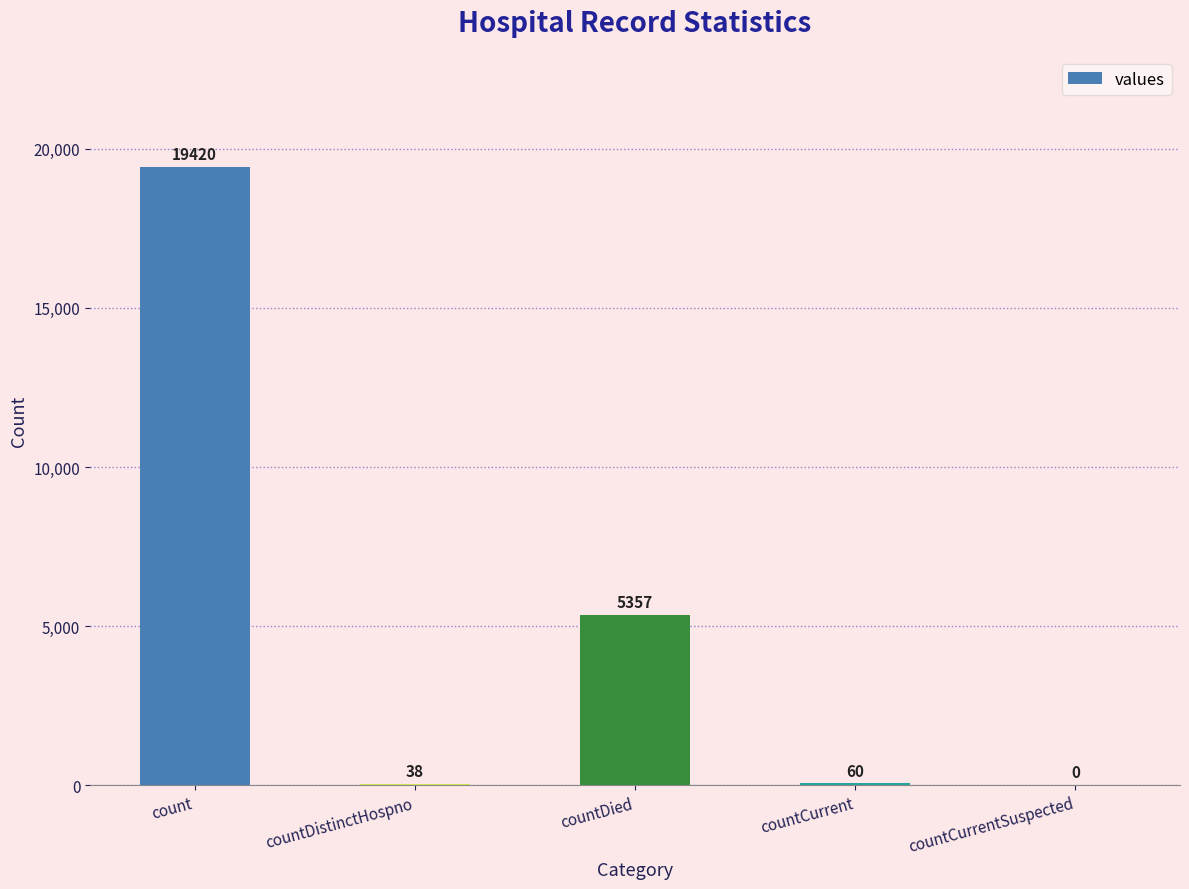

What is the maximum value shown in the chart?

19420